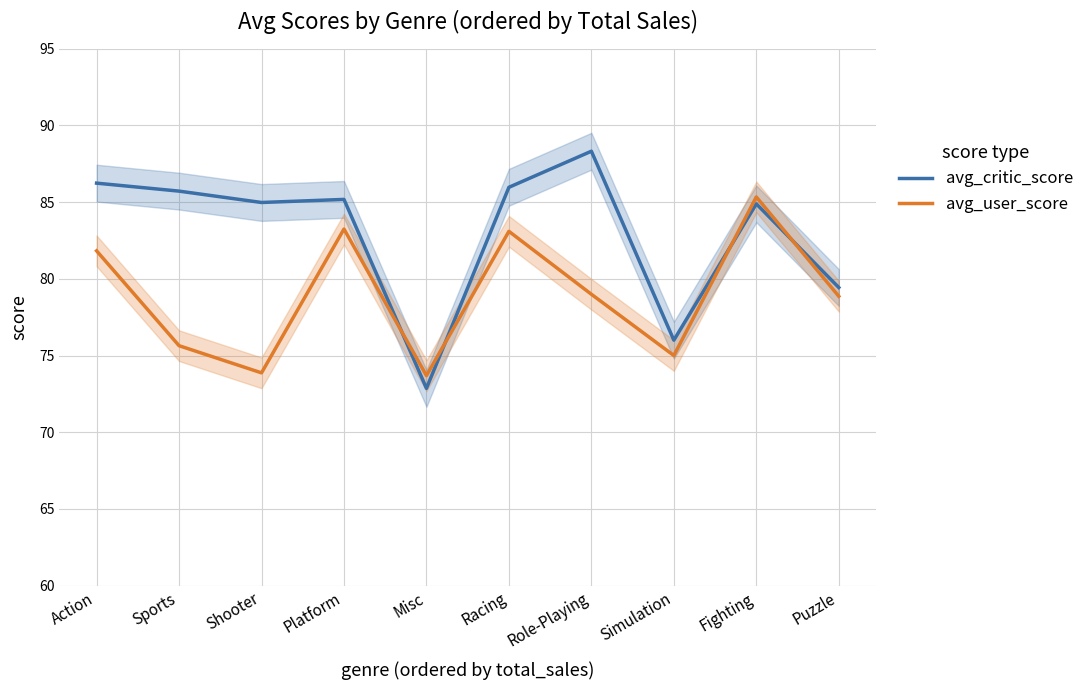

True or false: avg_user_score has more than 2 interior local peaks.

True